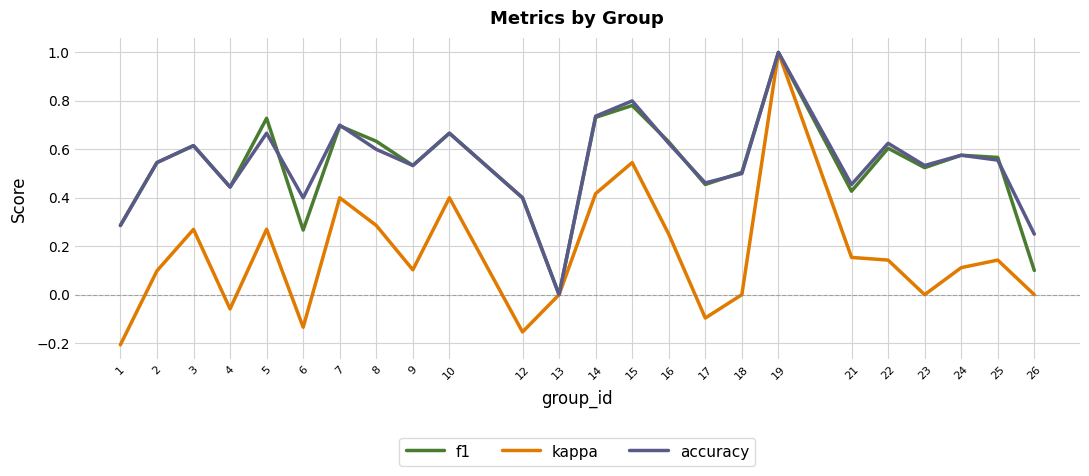

Which series has the largest range (max minus min)?

kappa